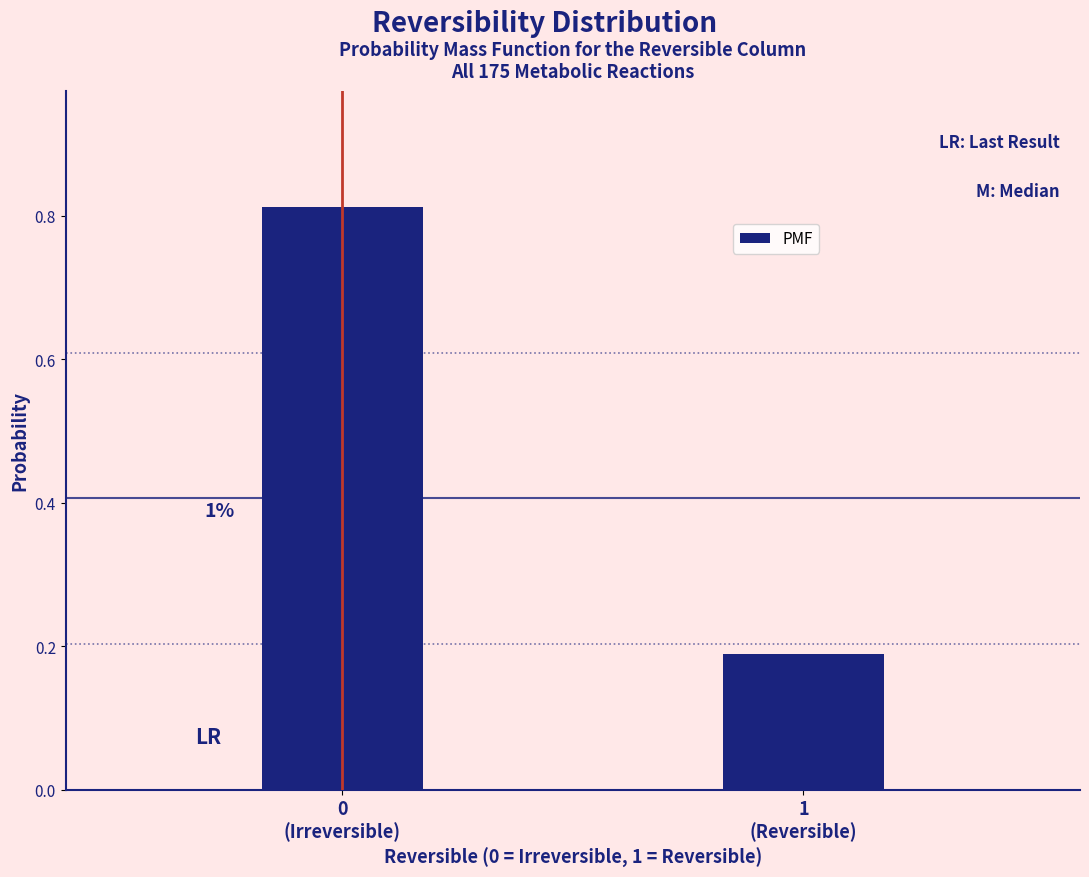

How many bars are there in total?

2